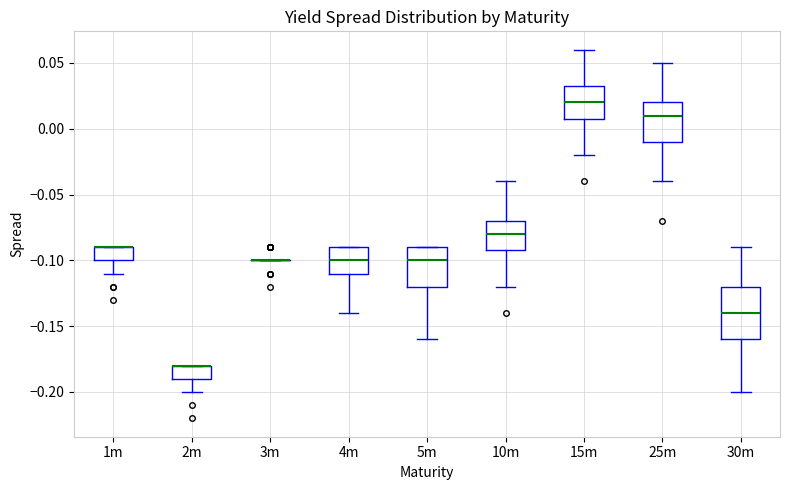

Reading left to right, transcribe this box plot: for each box, give where its median line is, the range the box spans, and where its two whiskers end, as read against the y-axis. The values are not printed on the chart, so give them approximately, as read against the axis.

1m: median -0.090 (drawn on the box's upper edge), box -0.100 to -0.090, whiskers -0.110 to -0.090
2m: median -0.180 (drawn on the box's upper edge), box -0.190 to -0.180, whiskers -0.200 to -0.180
3m: box collapsed to a line at -0.100, whiskers -0.100 to -0.100
4m: median -0.100, box -0.110 to -0.090, whiskers -0.140 to -0.090
5m: median -0.100, box -0.120 to -0.090, whiskers -0.160 to -0.090
10m: median -0.080, box -0.090 to -0.070, whiskers -0.120 to -0.040
15m: median 0.020, box 0.010 to 0.035, whiskers -0.020 to 0.060
25m: median 0.010, box -0.010 to 0.020, whiskers -0.040 to 0.050
30m: median -0.140, box -0.160 to -0.120, whiskers -0.200 to -0.090